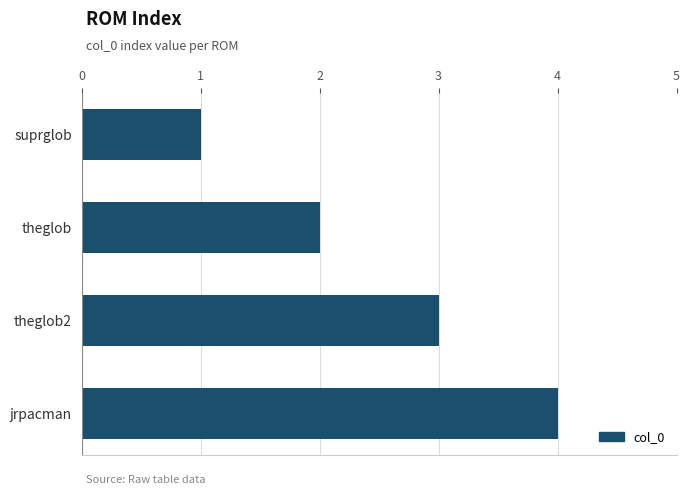

What is the change in value from suprglob to theglob2?

+2